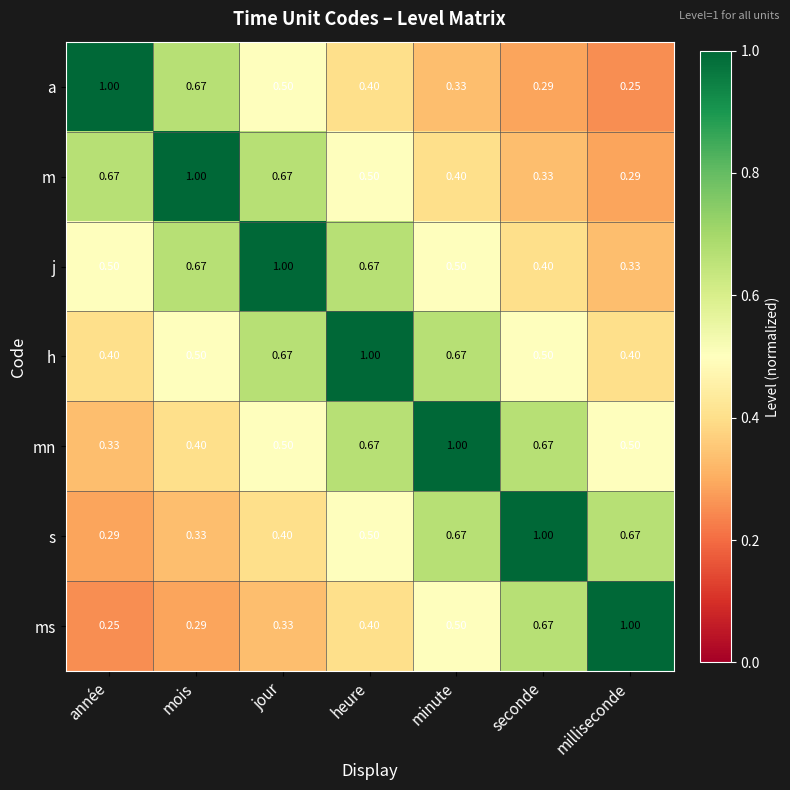

Which category has the lowest value in the j series?

milliseconde